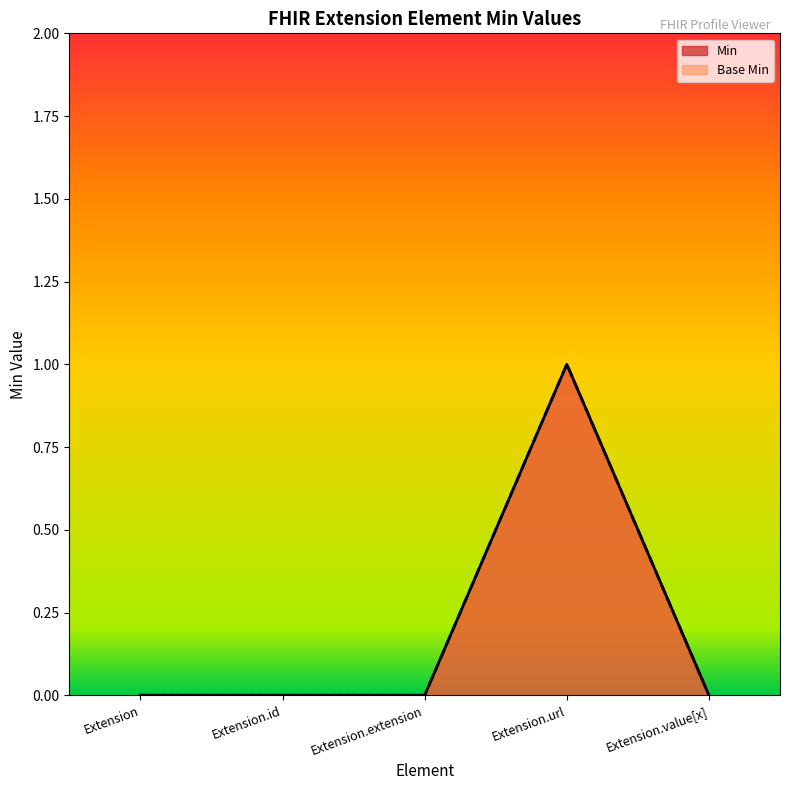

List the series in order of their peak value, lowest first.

Min, Base Min